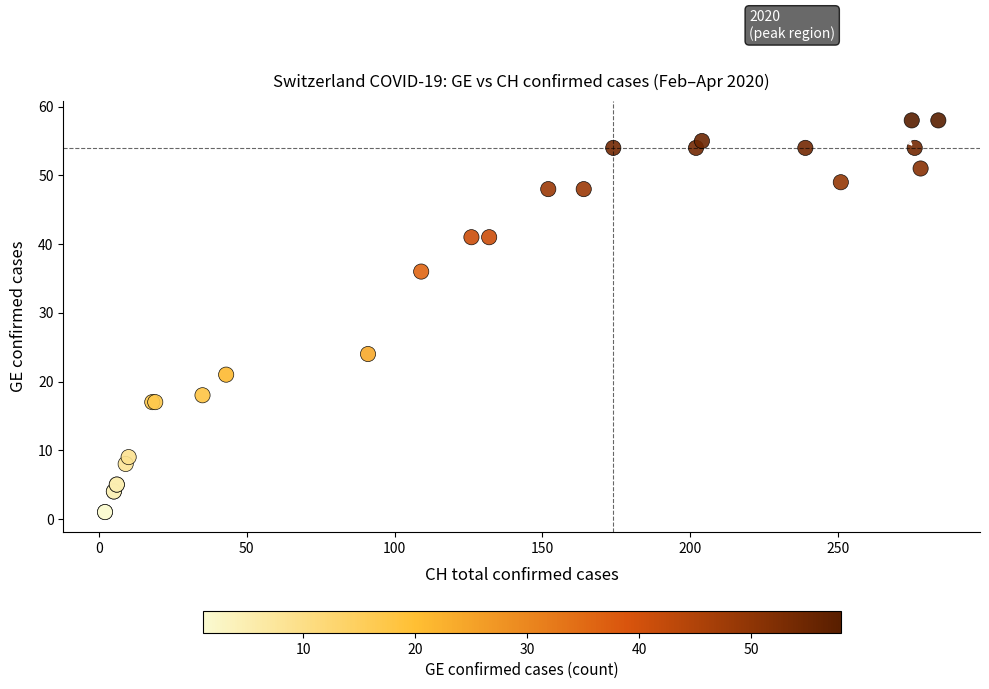

What Y value in the scatter plot is closest to 29?

24